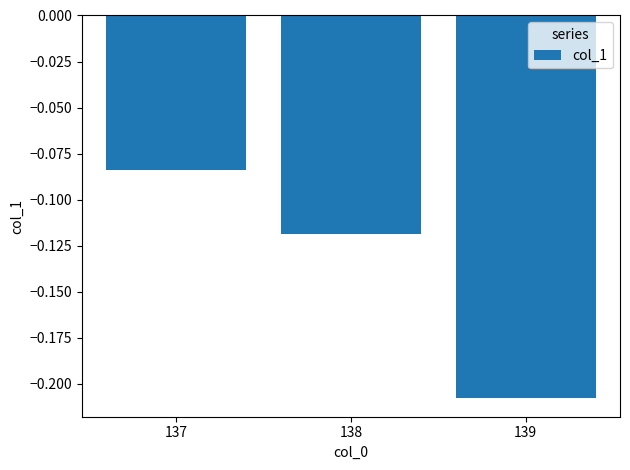

Which category has the highest value across all series?

137